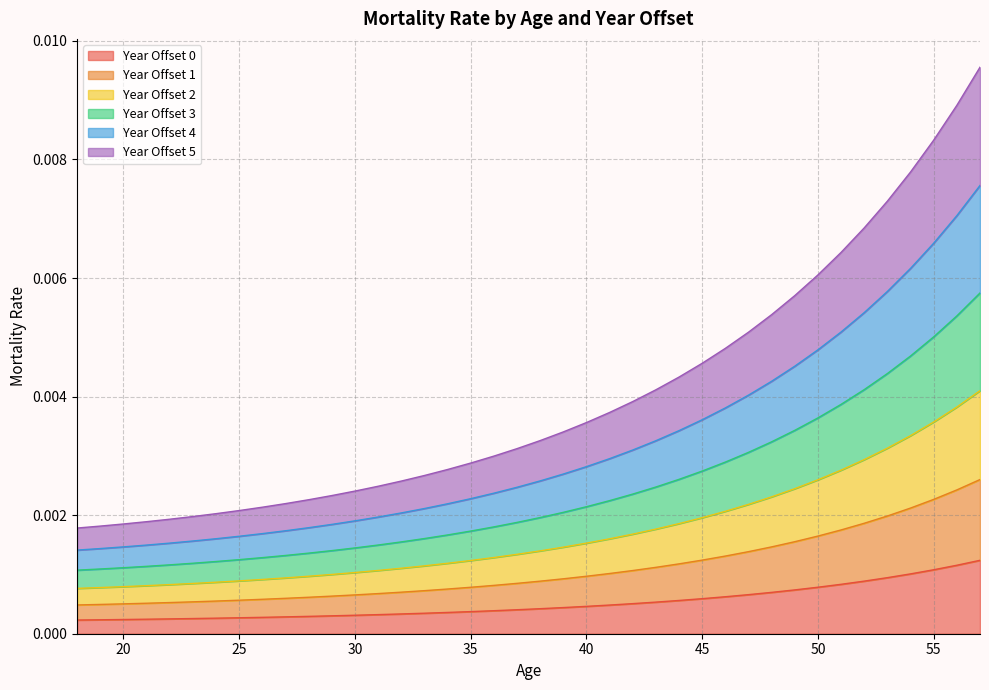

True or false: 0 has more than 1 points higher than both neighbors.

False